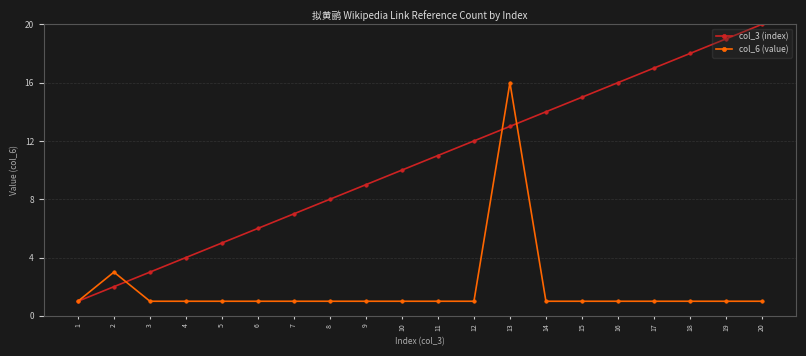

Rank the series by their average value, from lowest to highest.

col_6 (value), col_3 (index)